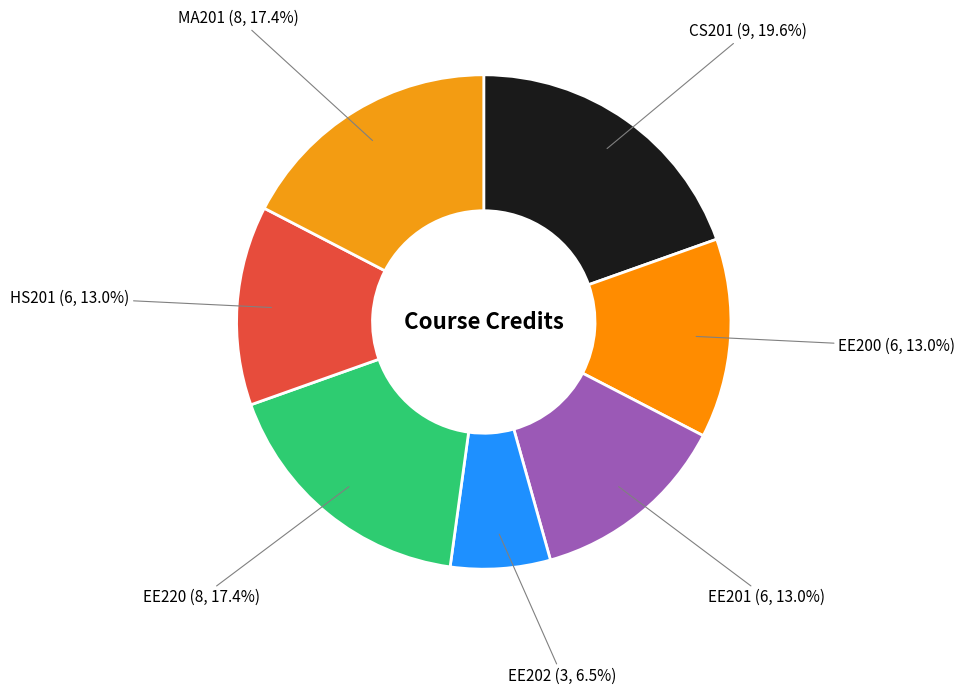

To the nearest percent, what is the average slice percentage?

14%